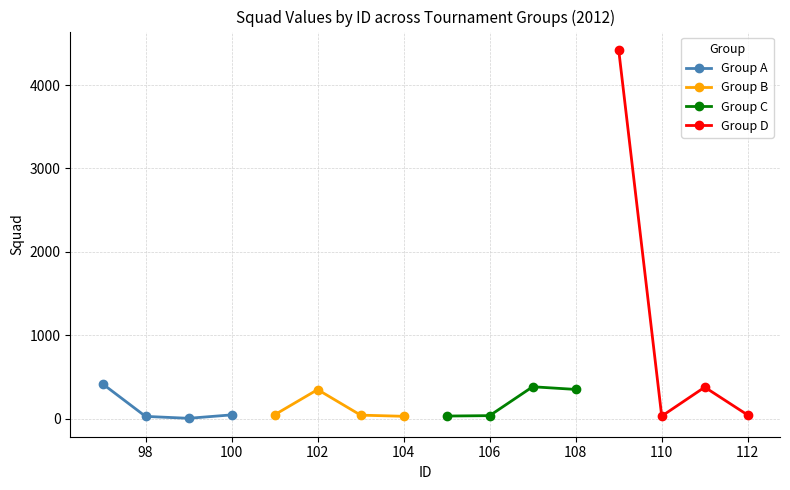

Is this an area chart (filled region under the line)?

No